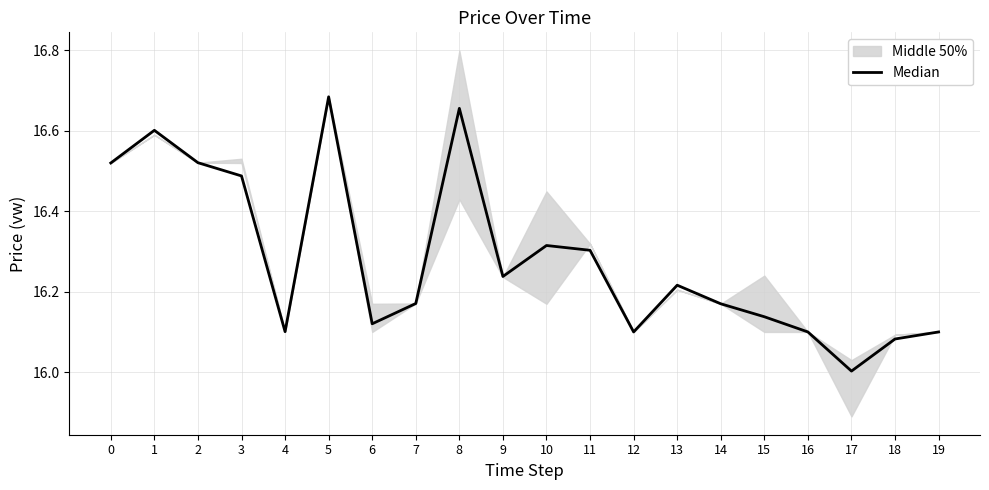

True or false: the data has more than 1 interior local peaks.

True